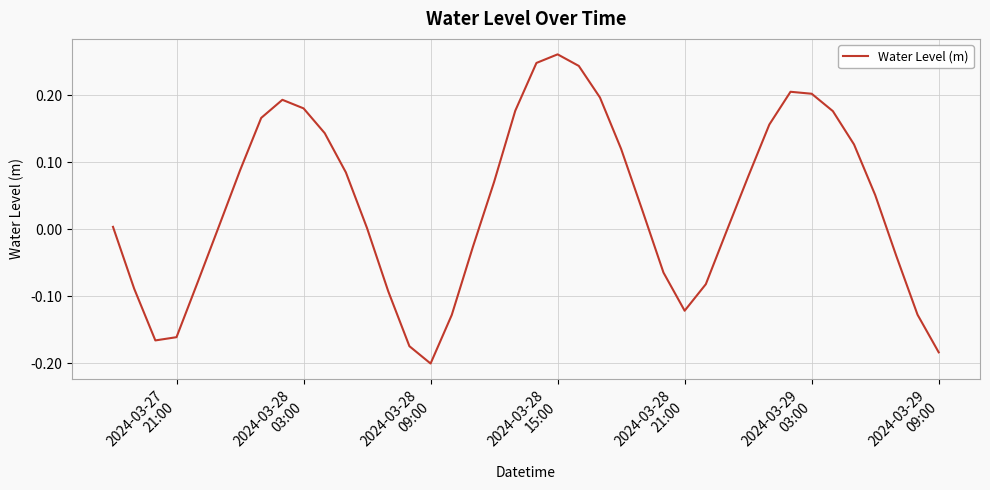

What is the difference between the maximum and minimum values?

0.5